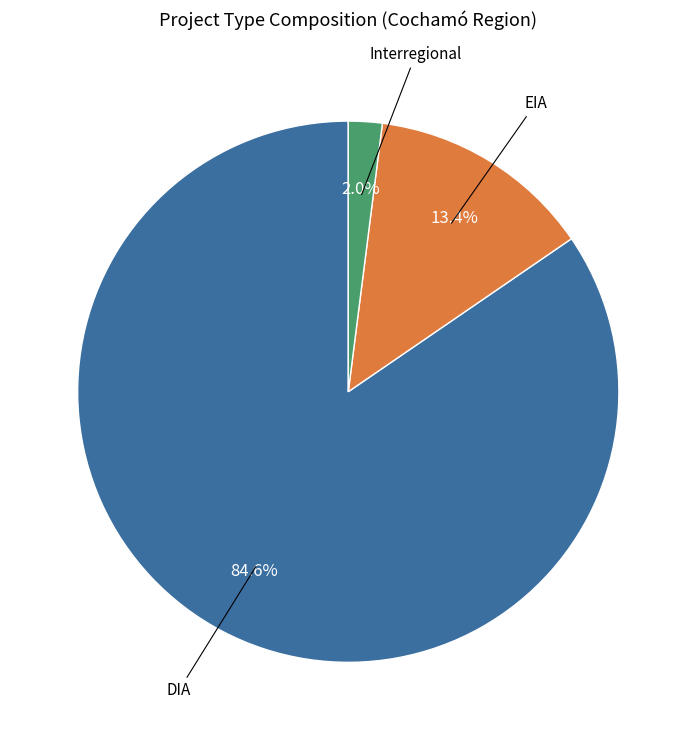

Is there any slice that represents more than half of the pie?

Yes